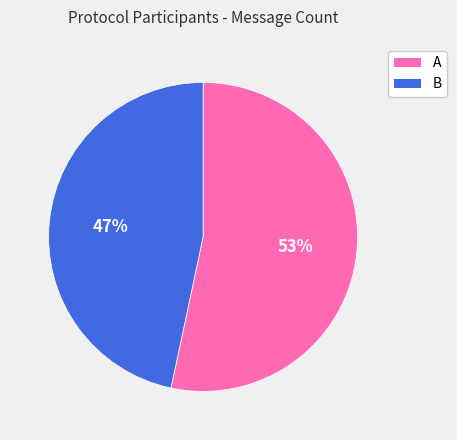

Combined, do A and B account for over 50%?

Yes